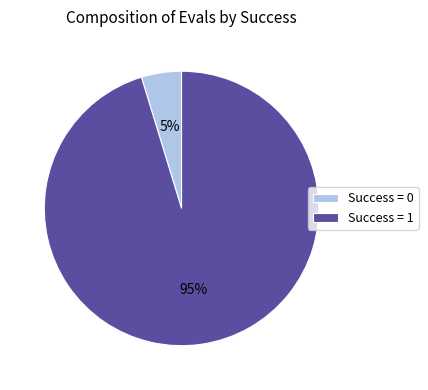

True or false: Success = 1 accounts for 95% of the total.

True